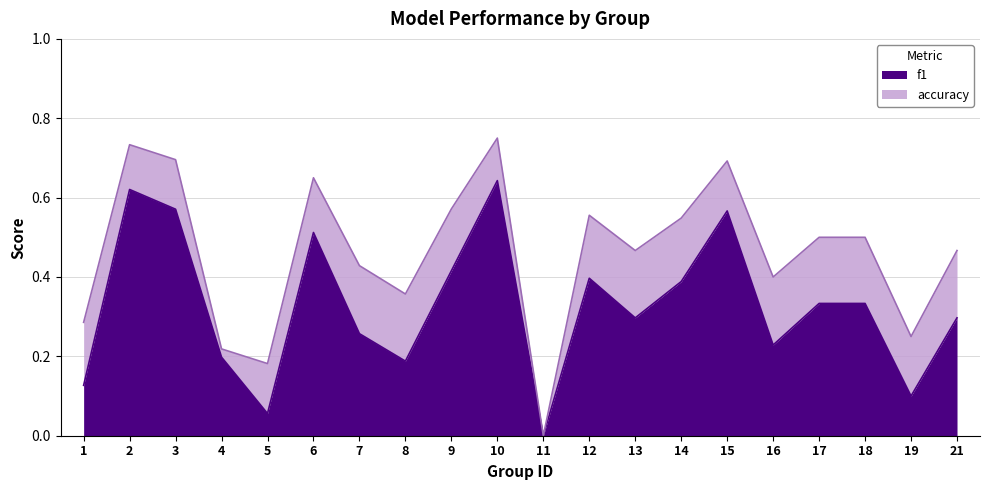

Rank the series by their average value, from highest to lowest.

accuracy, f1